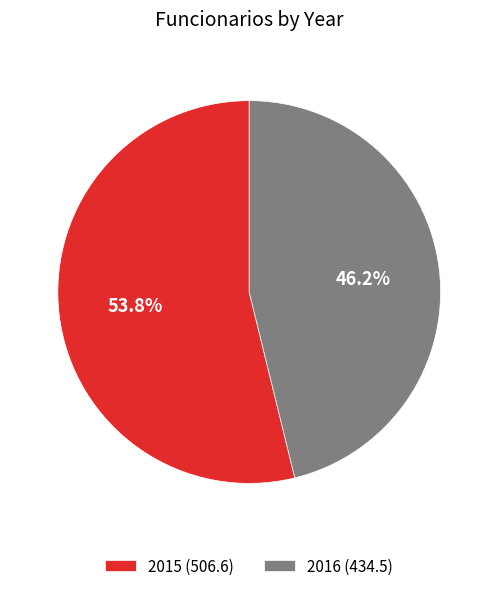

Which slice represents more than half of the pie?

2015